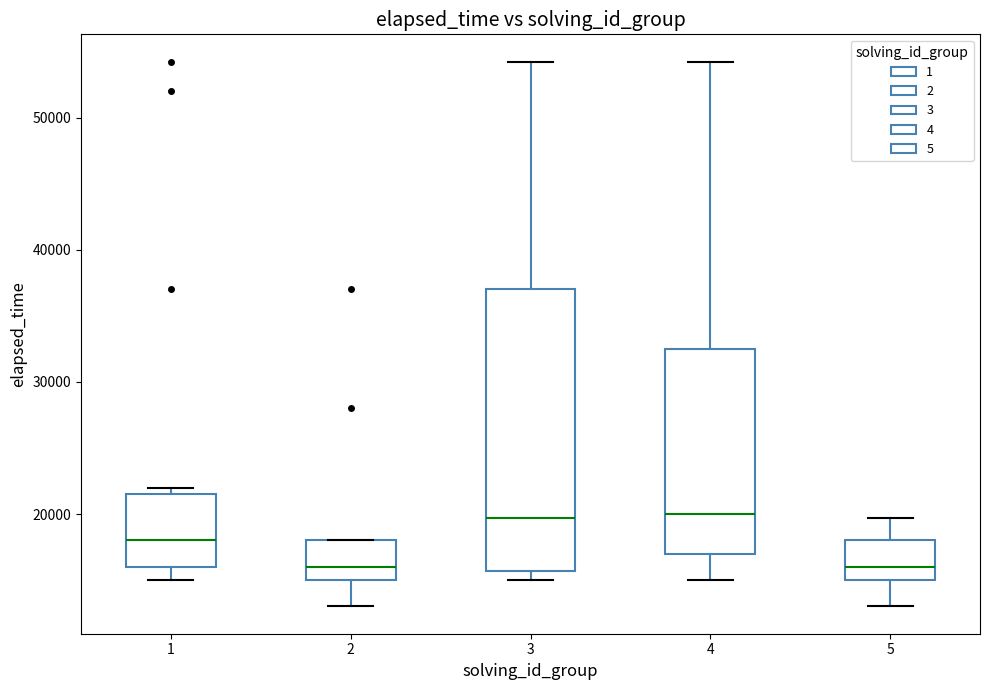

Reading left to right, read every box against the y-axis: the position of its median line, the range the box covers, and the ends of its whiskers. The values are not printed on the chart, so give them approximately, as read against the axis.

1: median 18000, box 16000 to 22000, whiskers 15000 to 22000 (just above the box's upper edge)
2: median 16000, box 15000 to 18000, whiskers 13000 to 18000
3: median 20000, box 16000 to 37000, whiskers 15000 to 54000
4: median 20000, box 17000 to 33000, whiskers 15000 to 54000
5: median 16000, box 15000 to 18000, whiskers 13000 to 20000